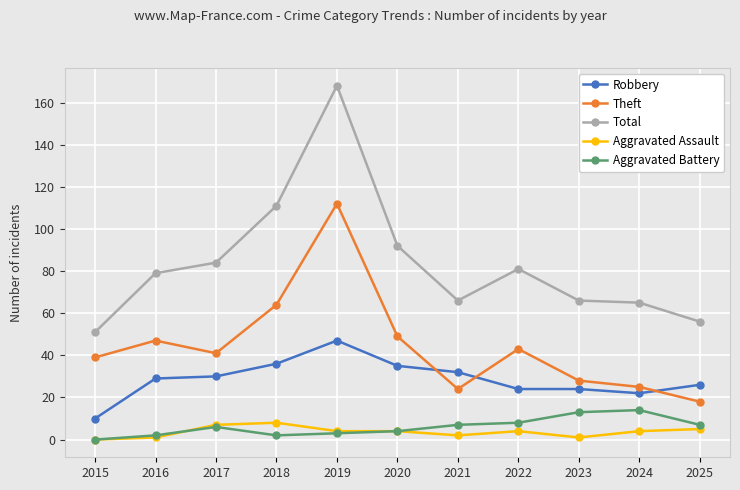

The Theft series shows 49 at 2020. True or false?

True